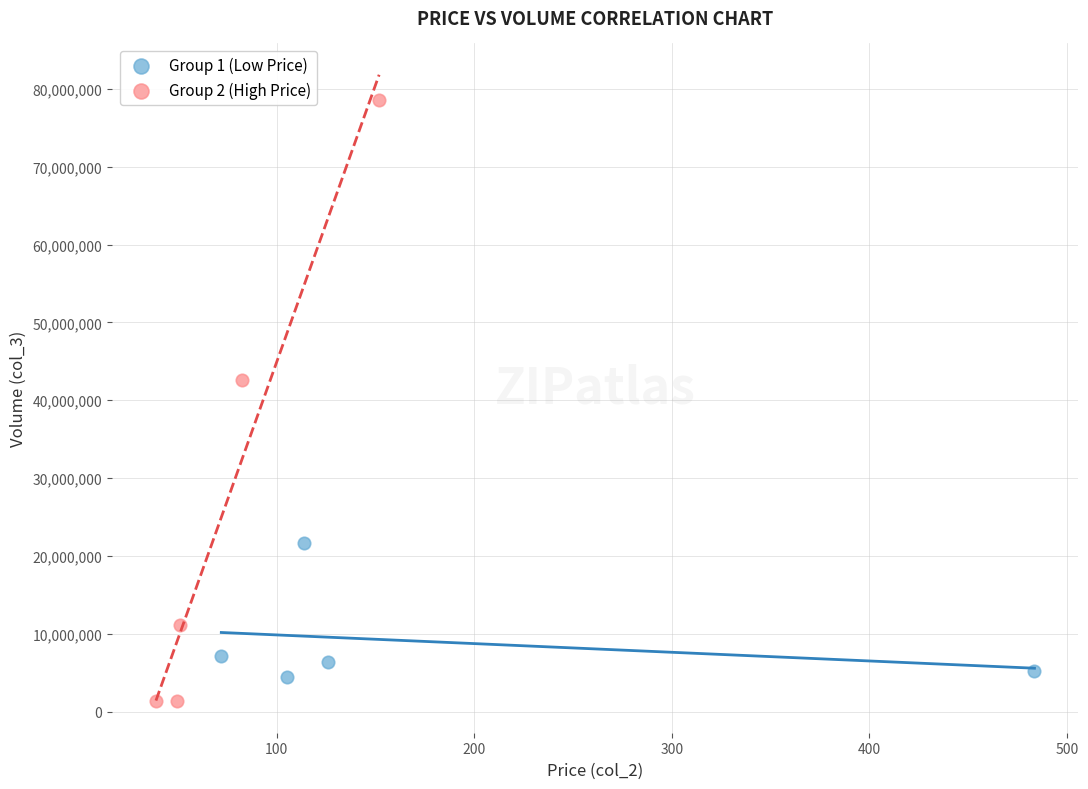

What are all the series names shown in the legend?

Group 1 (Low Price), Group 2 (High Price)